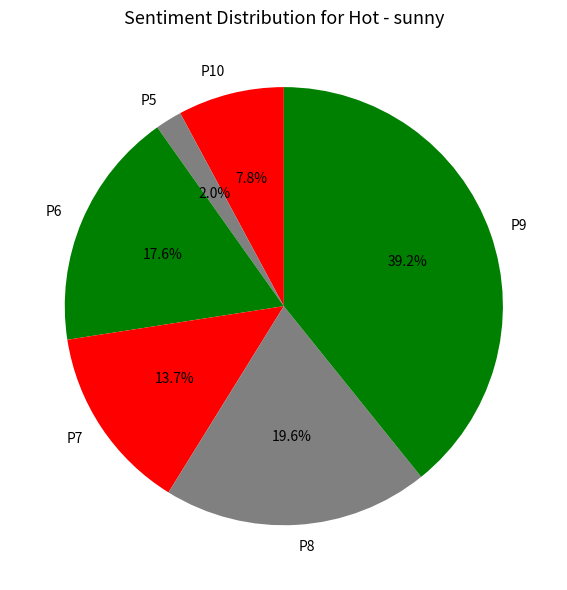

How much of the chart is everything except P9?

60.8%